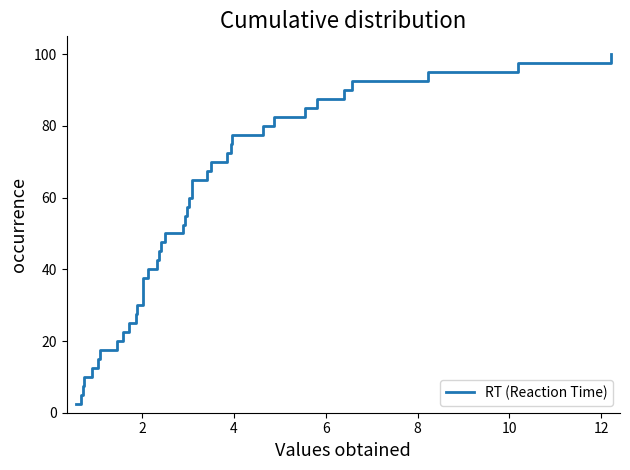

What is the average value?

51.2